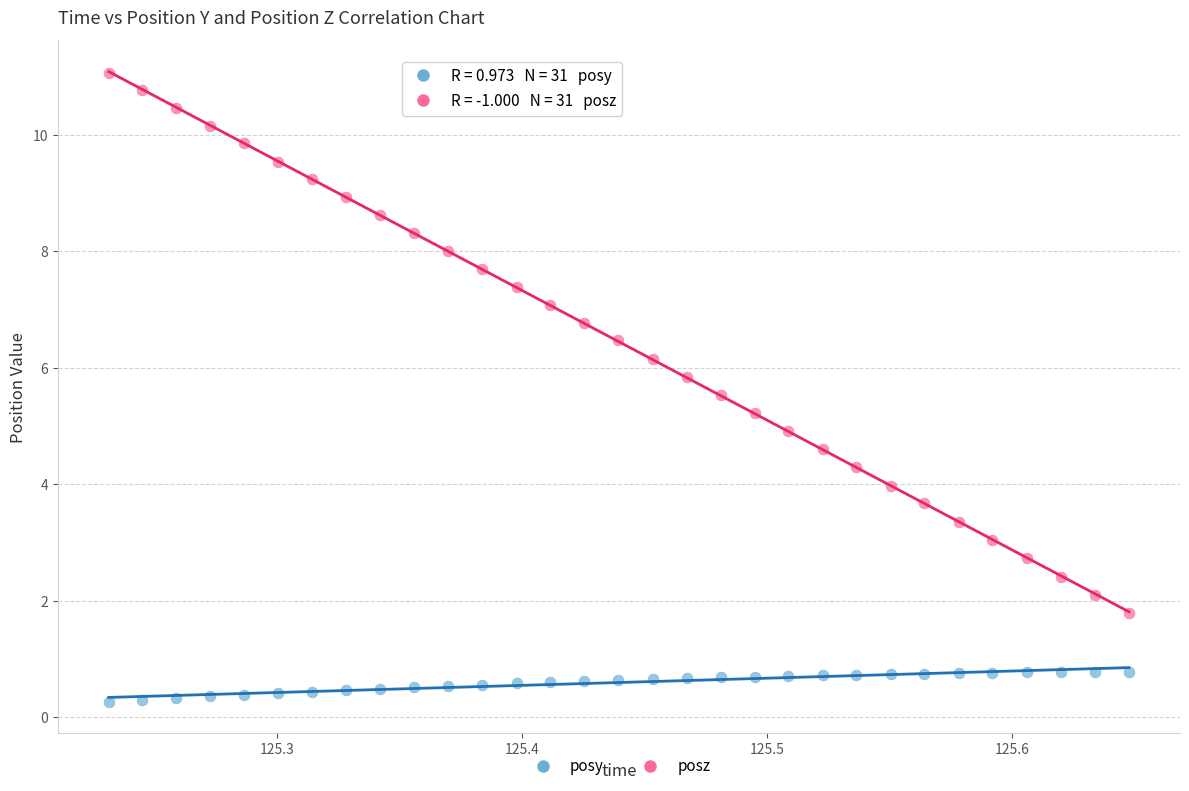

Across all data points, what is the range of X values (max minus min)?

0.4